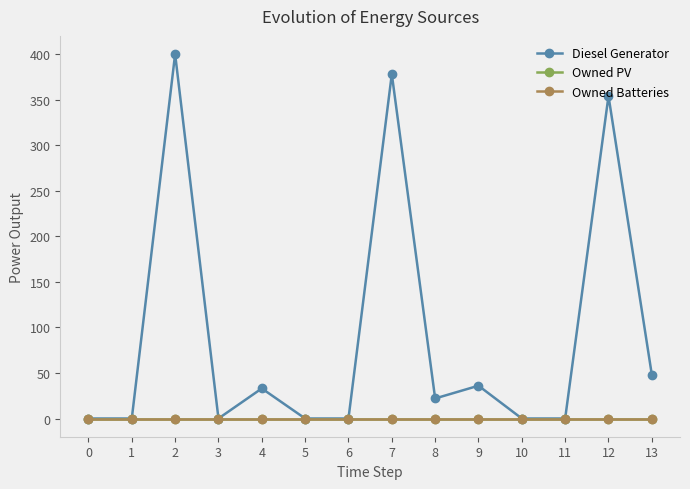

True or false: Owned Batteries and Owned PV cross at least once.

False